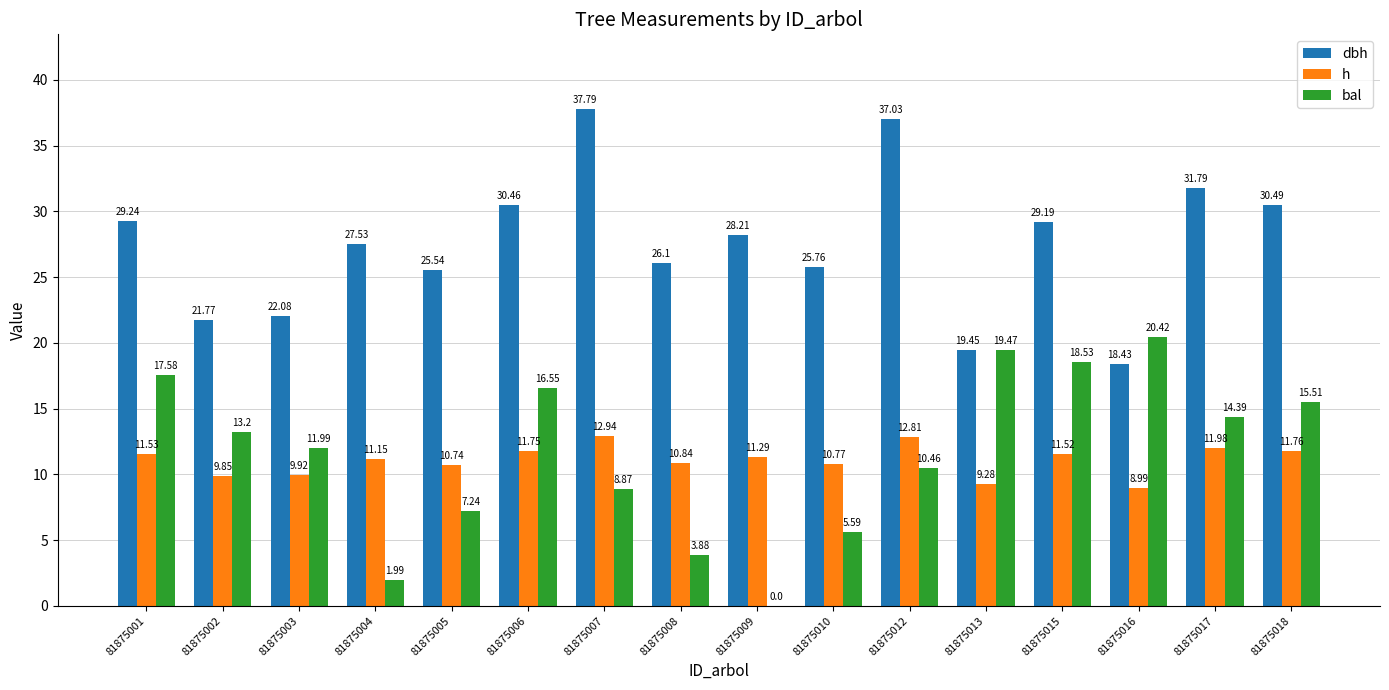

Which series changed the most between 81875005 and 81875012?

dbh